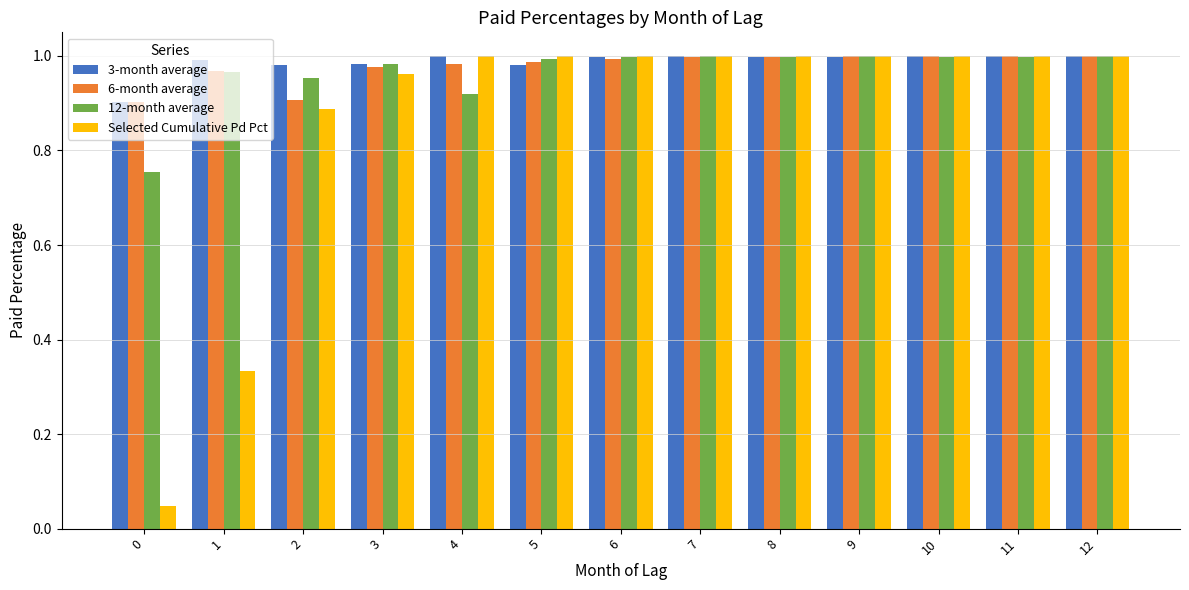

Are the bars grouped side by side (vs. stacked)?

Yes